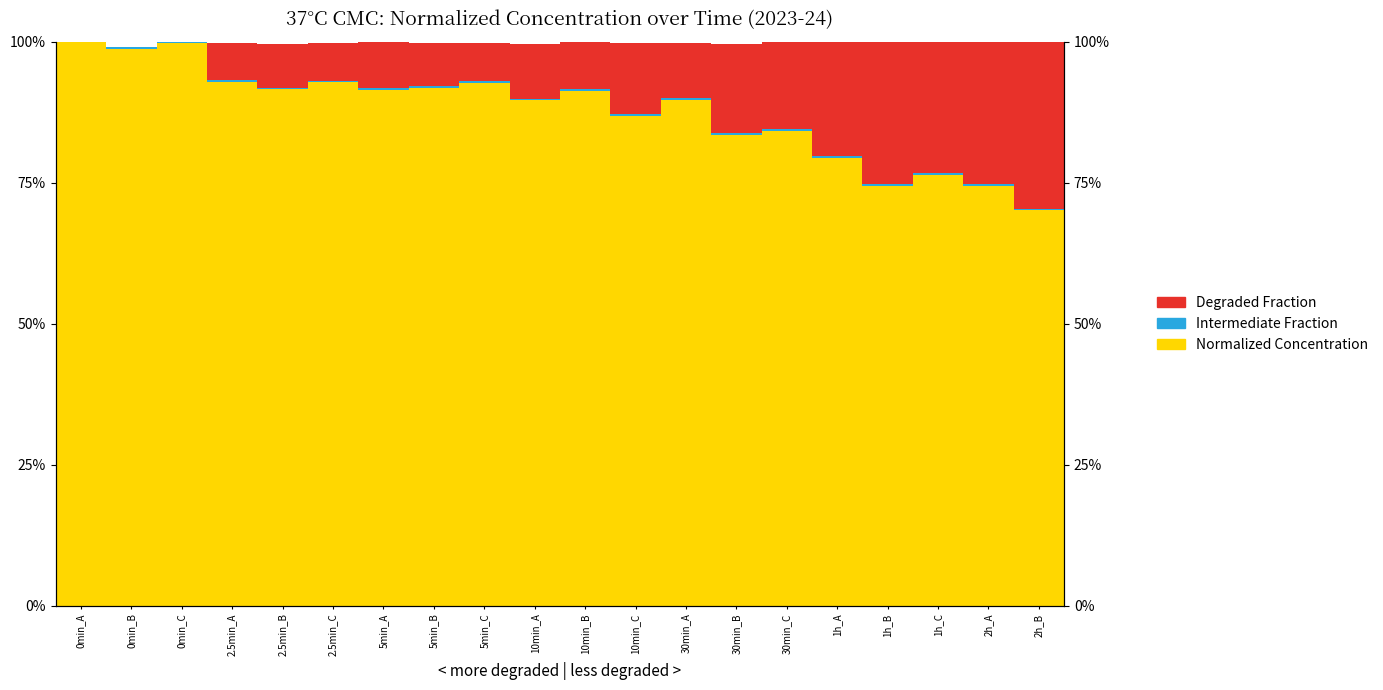

What is the maximum value for Normalized Concentration?

1.0